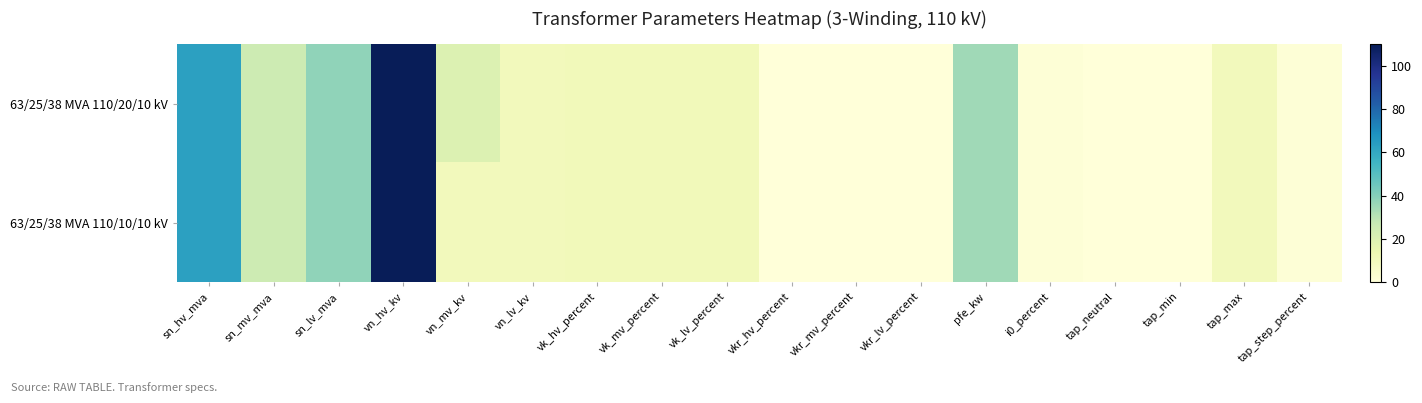

Reading left to right, transcribe all the data shown in this chart.

63/25/38 MVA 110/20/10 kV: sn_hv_mva=63.0	sn_mv_mva=25.0	sn_lv_mva=38.0	vn_hv_kv=110.0	vn_mv_kv=20.0	vn_lv_kv=10.0	vk_hv_percent=10.4	vk_mv_percent=10.4	vk_lv_percent=10.4	vkr_hv_percent=0.3	vkr_mv_percent=0.3	vkr_lv_percent=0.3	pfe_kw=35.0	i0_percent=0.9	tap_neutral=0.0	tap_min=-10.0	tap_max=10.0	tap_step_percent=1.2
63/25/38 MVA 110/10/10 kV: sn_hv_mva=63.0	sn_mv_mva=25.0	sn_lv_mva=38.0	vn_hv_kv=110.0	vn_mv_kv=10.0	vn_lv_kv=10.0	vk_hv_percent=10.4	vk_mv_percent=10.4	vk_lv_percent=10.4	vkr_hv_percent=0.3	vkr_mv_percent=0.3	vkr_lv_percent=0.3	pfe_kw=35.0	i0_percent=0.9	tap_neutral=0.0	tap_min=-10.0	tap_max=10.0	tap_step_percent=1.2